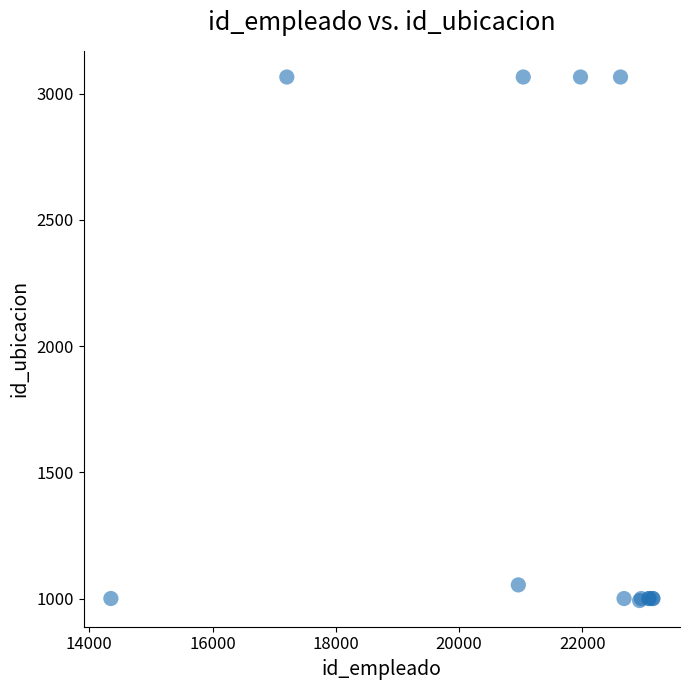

What Y value in the scatter plot is closest to 2029?

1054